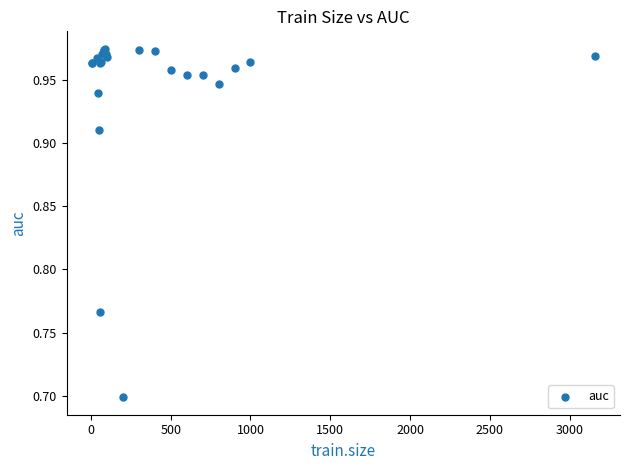

What Y value in the scatter plot is closest to 0?

0.7